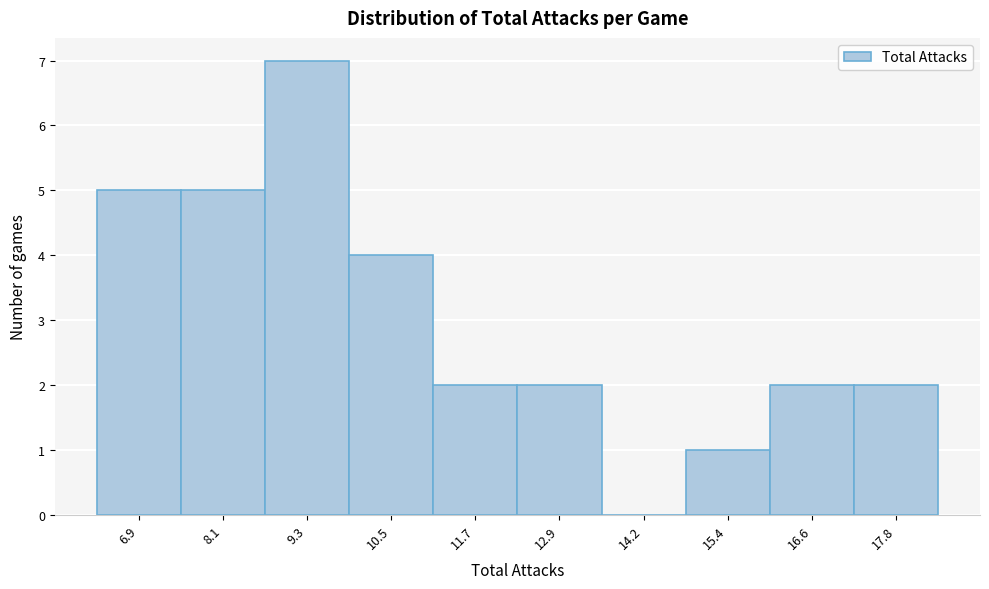

Which range on the x-axis has the tallest bar?

8.8 to 10.0